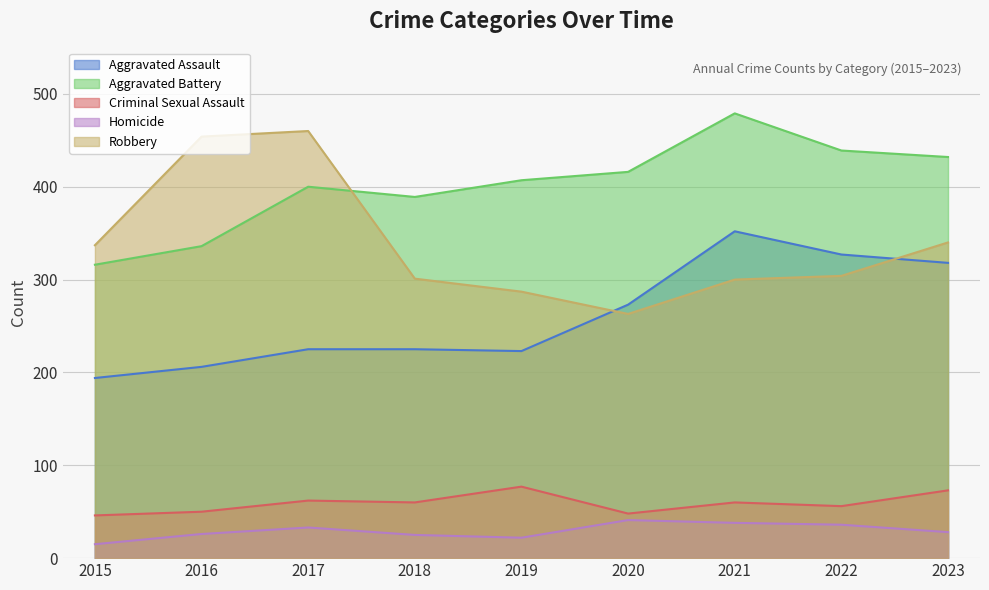

Is the value of Robbery at 2021 greater than the value of Aggravated Assault at 2017?

Yes